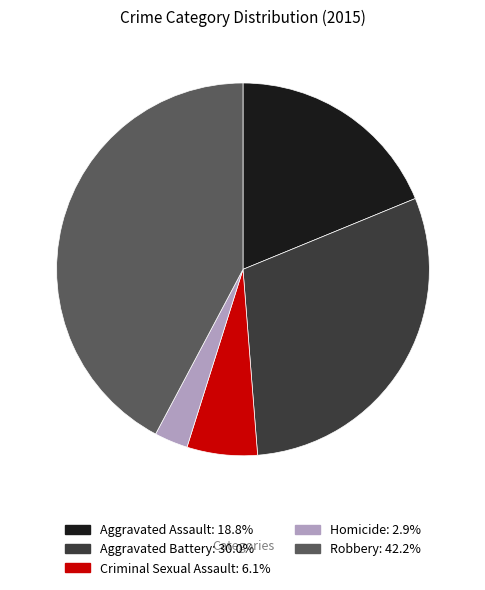

Which slice is the smallest?

Homicide